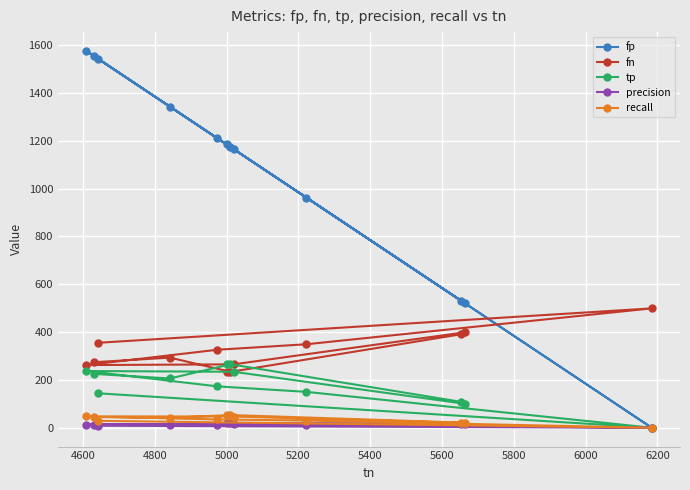

How many data points in precision are above 13?

8